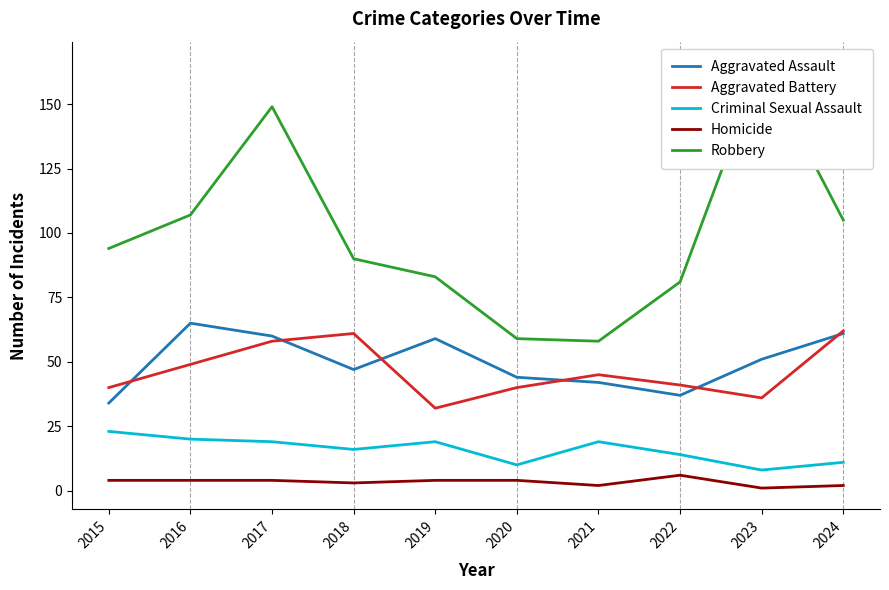

What is the spread (max minus min) of values at 2020?

55